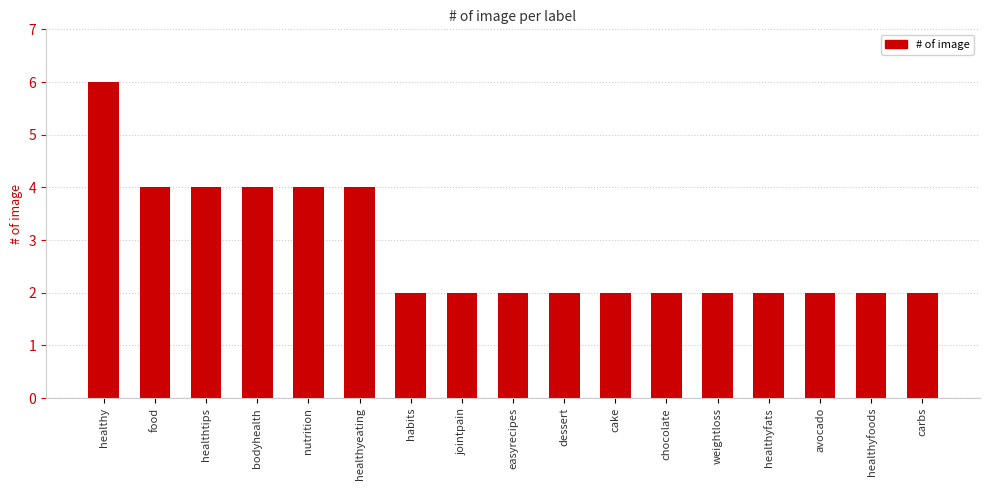

True or false: the data shows 2 at healthtips.

False